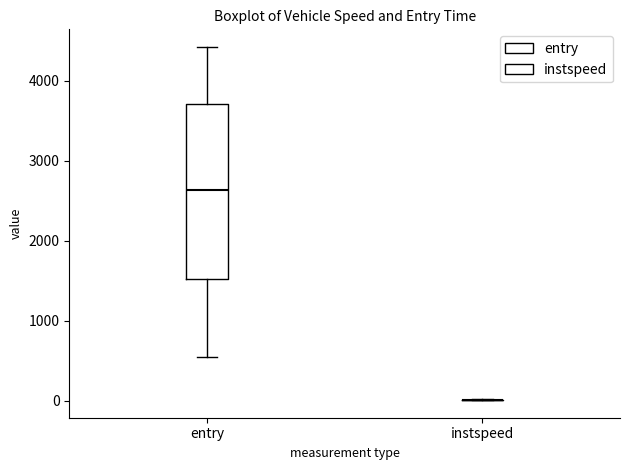

Reading left to right, transcribe this box plot: for each box, give where its median line is, the range the box spans, and where its two whiskers end, as read against the y-axis. The values are not printed on the chart, so give them approximately, as read against the axis.

entry: median 2600, box 1500 to 3700, whiskers 600 to 4400
instspeed: box collapsed to a line at 0, whiskers 0 to 0